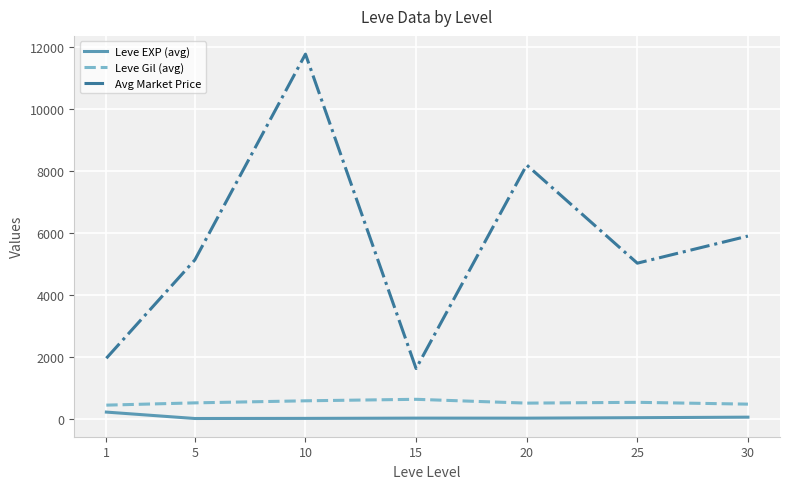

True or false: Avg Market Price and Leve EXP (avg) cross at least once.

False